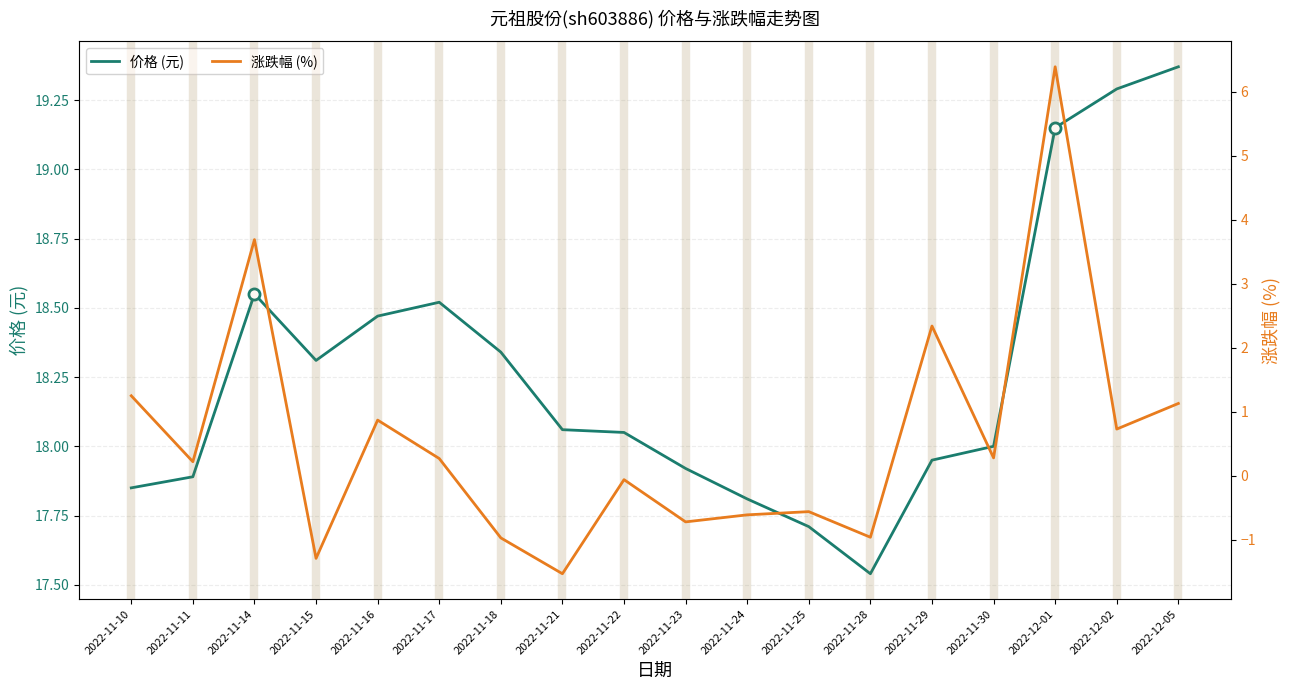

Between 2022-11-18 and 2022-11-30, which series saw the biggest shift?

涨跌幅 (%)